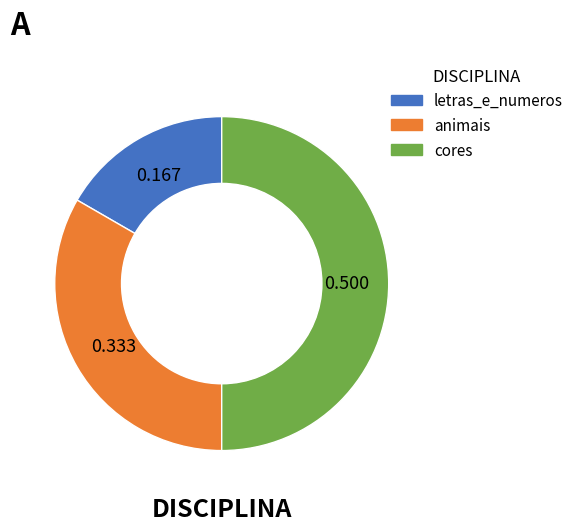

Which has a higher value, animais or cores?

cores